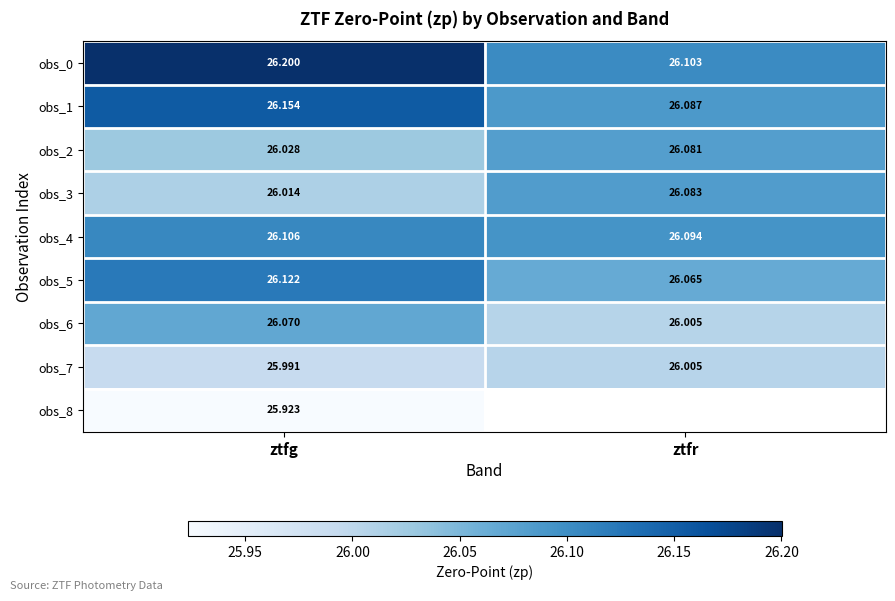

What is the average value of the obs_4 series?

26.1